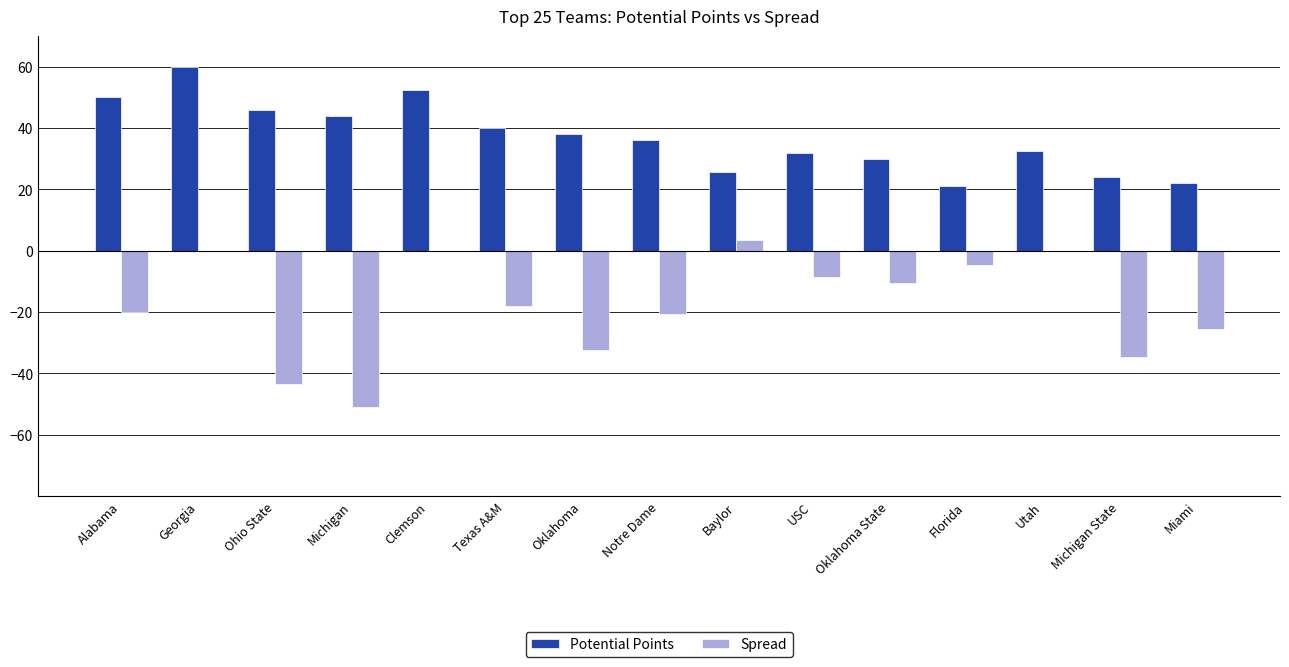

What is the spread (max minus min) of values at Notre Dame?

56.5